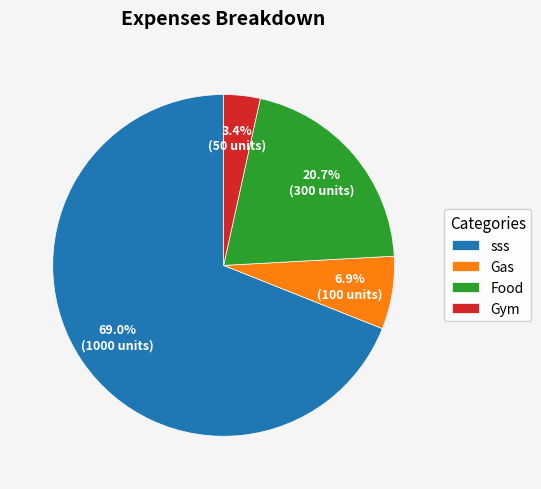

Rank the categories by value from highest to lowest.

sss, Food, Gas, Gym